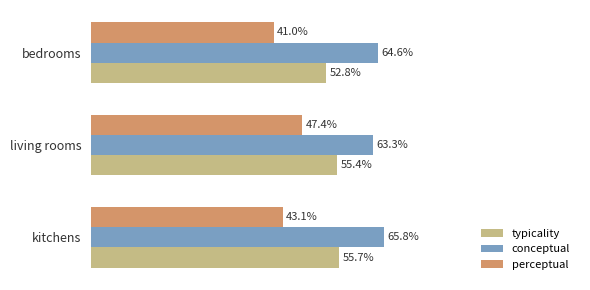

Where is typicality nearest to the value 54?

bedrooms